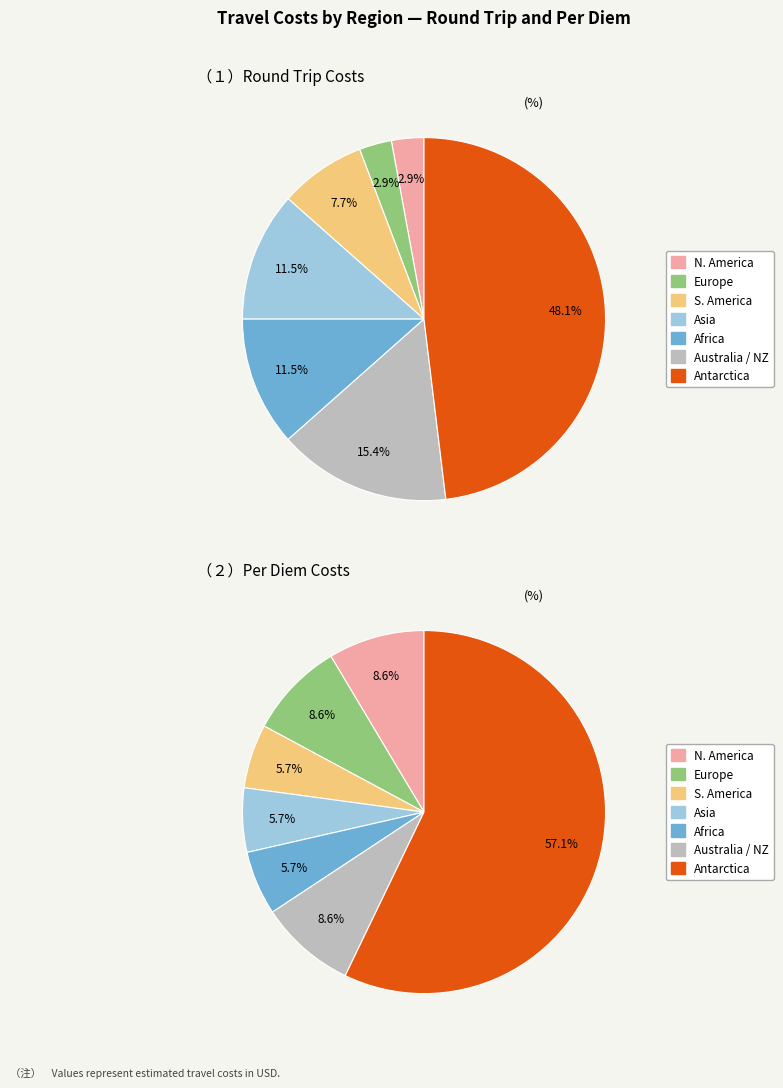

What percentage is the Australia / NZ slice, to the nearest percent?

15%